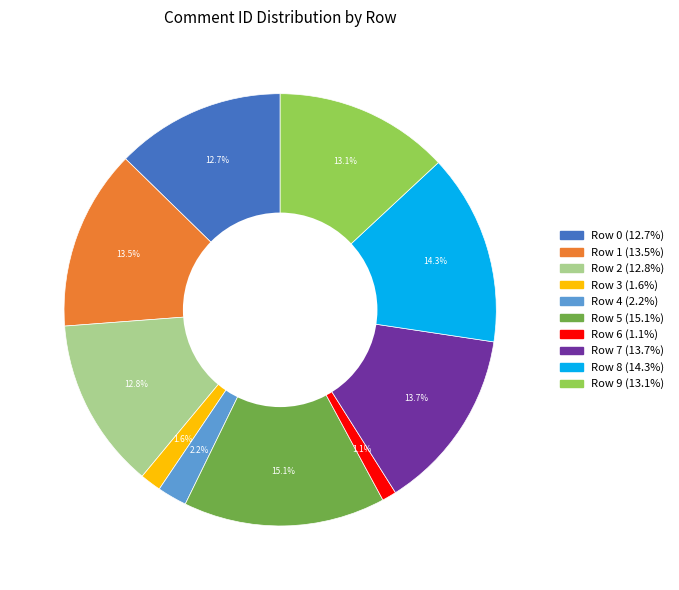

To the nearest percent, what portion does Row 2 represent?

13%